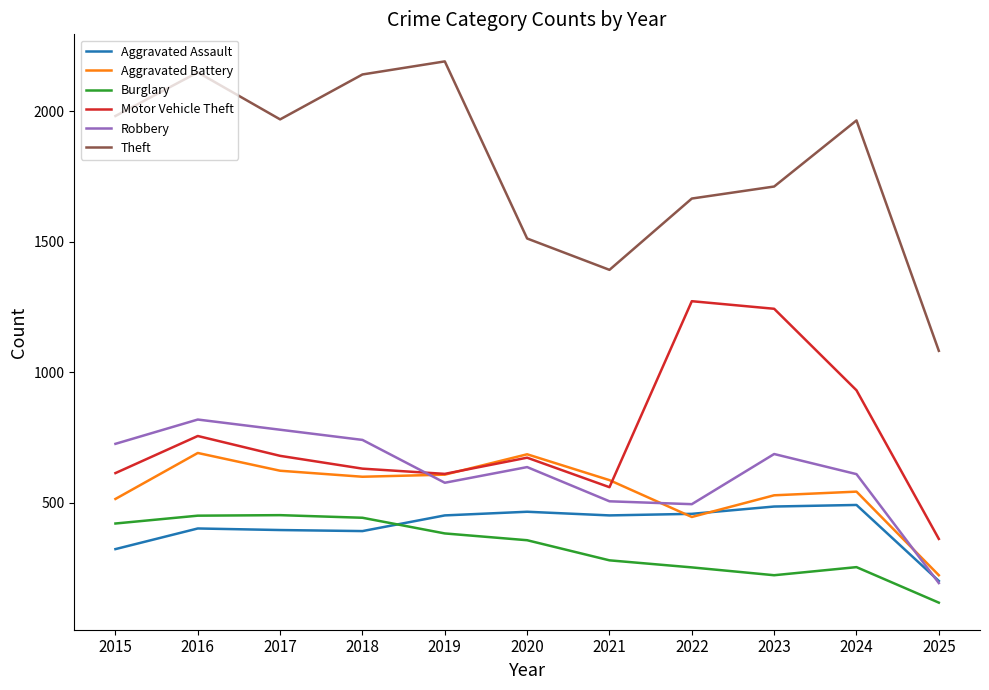

How many lines are shown in the chart?

6